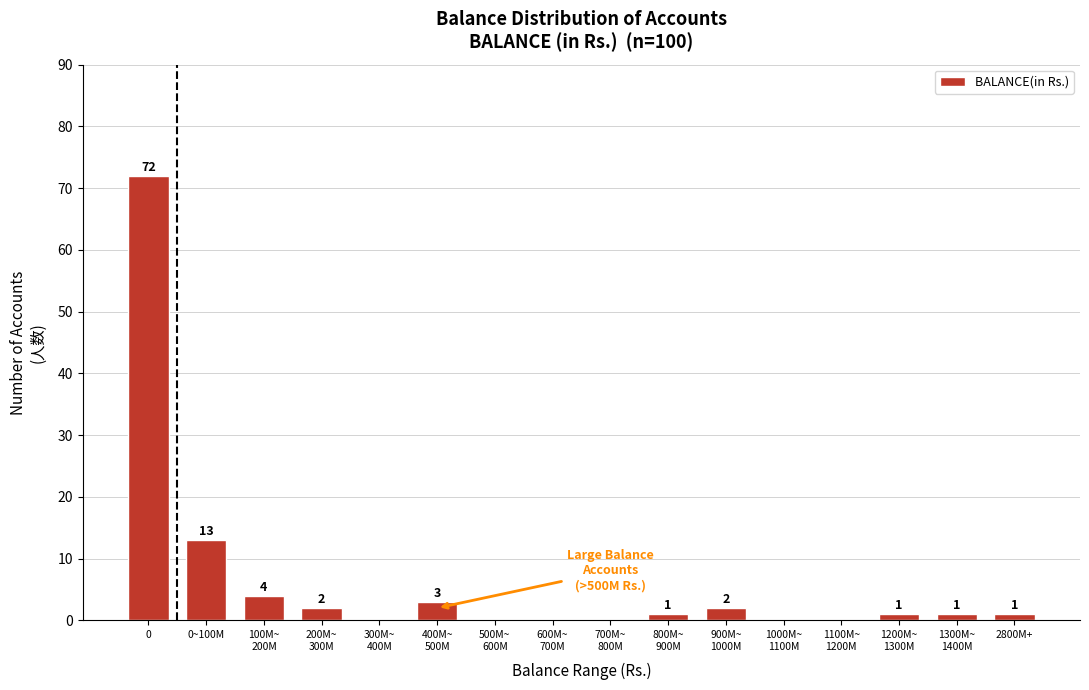

At which label is the value closest to 36?

0~100M